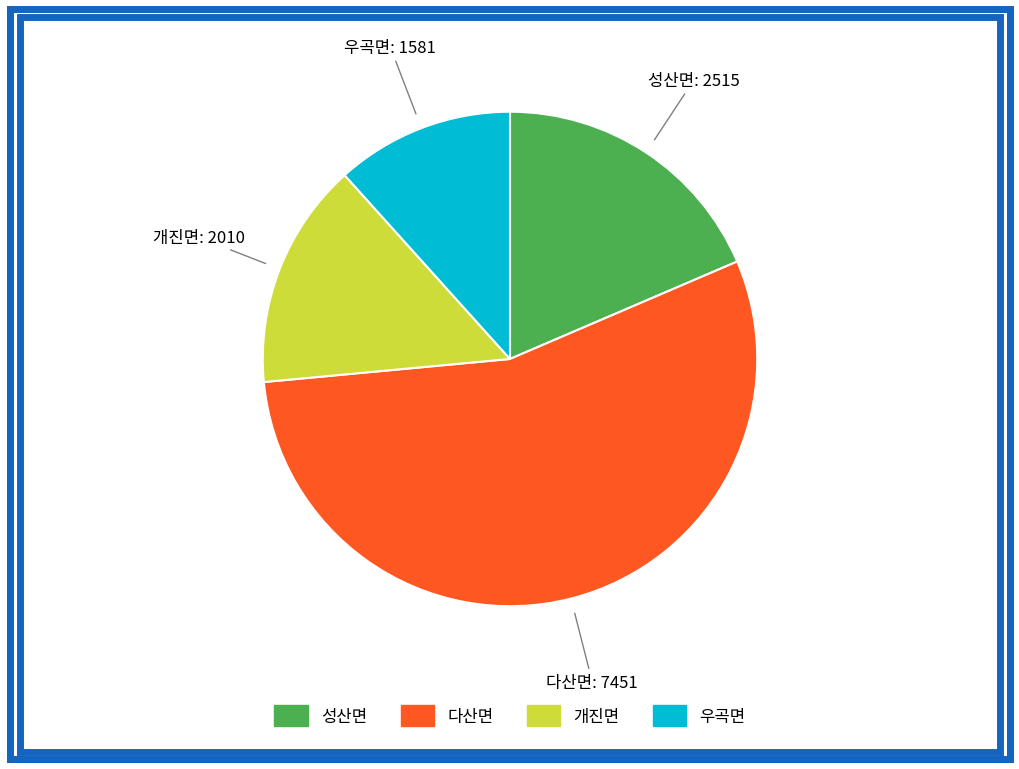

Is the sum of 우곡면 and 성산면 greater than half?

No